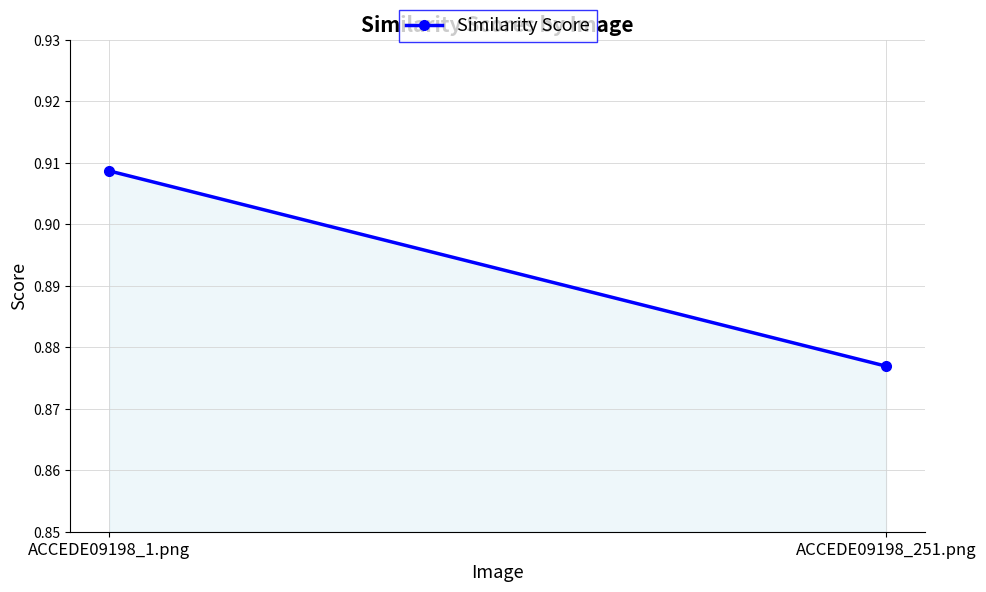

Is it true that the value at ACCEDE09198_1.png is 0.6?

False